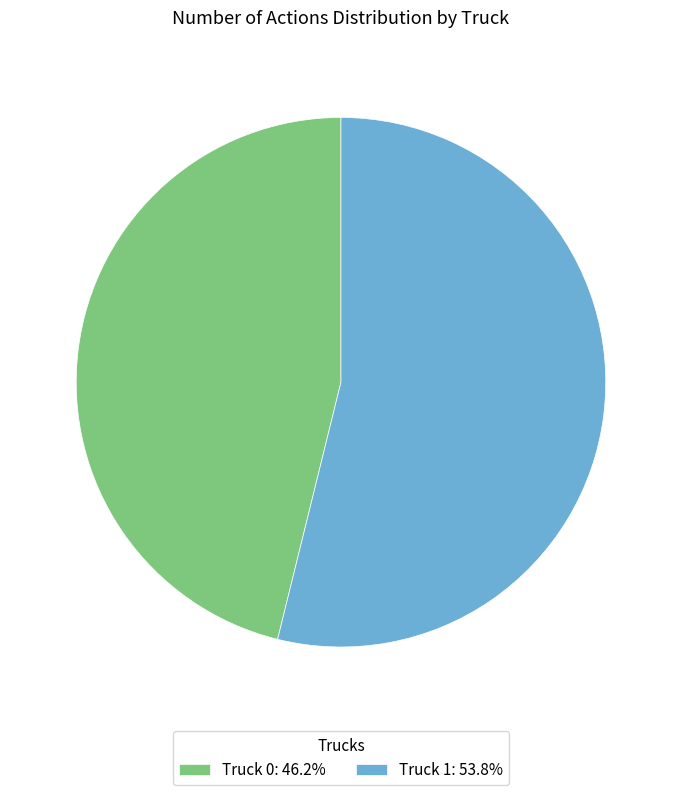

Does any single category account for the majority?

Yes